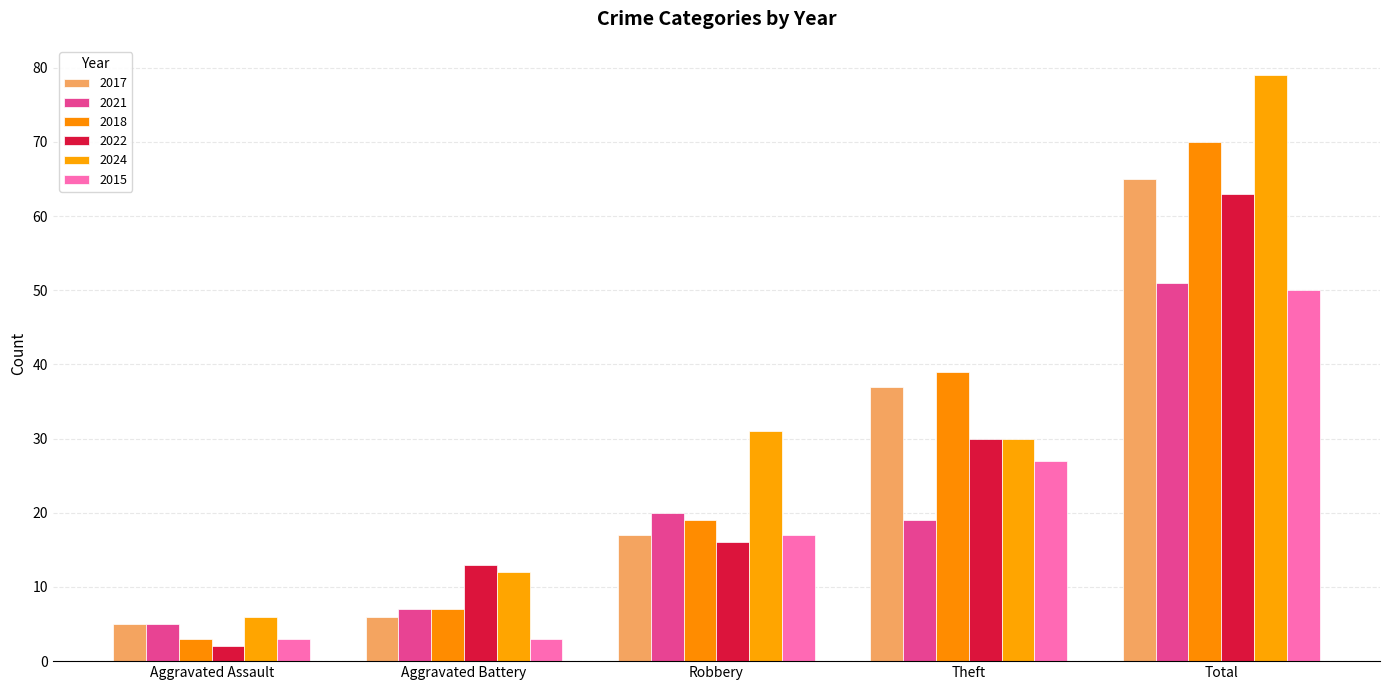

What is the smallest value displayed?

2